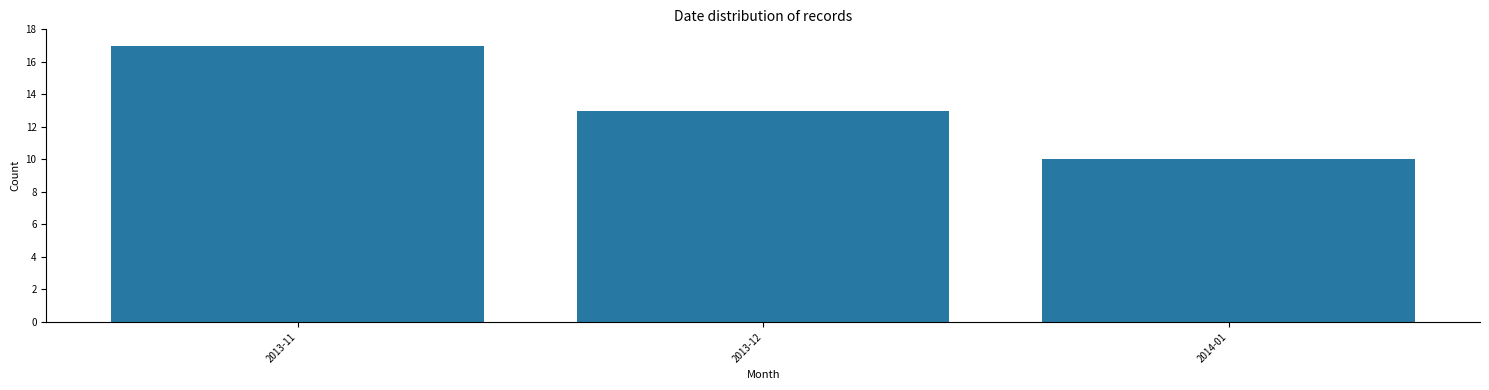

Reading right to left, extract all data points from this chart.

10	13	17